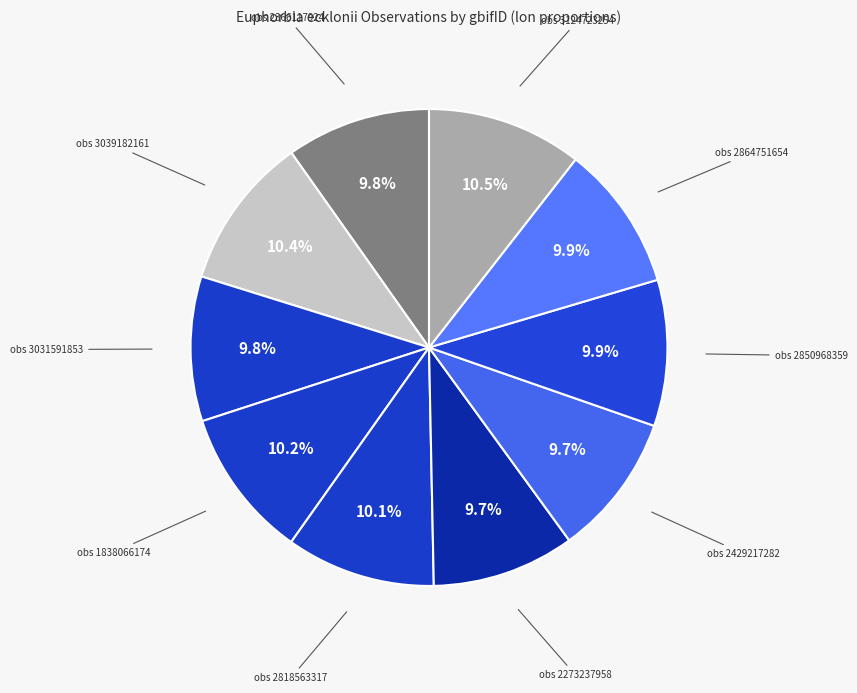

Does any single category account for the majority?

No